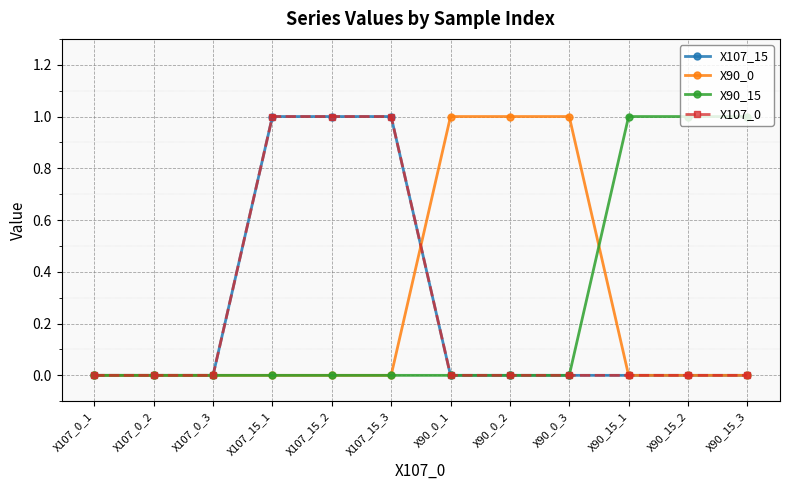

Does the chart have visible grid lines?

Yes